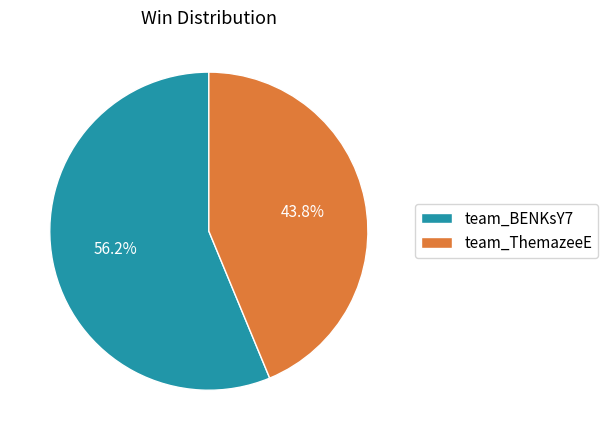

What percentage is the team_ThemazeeE slice, to the nearest percent?

44%